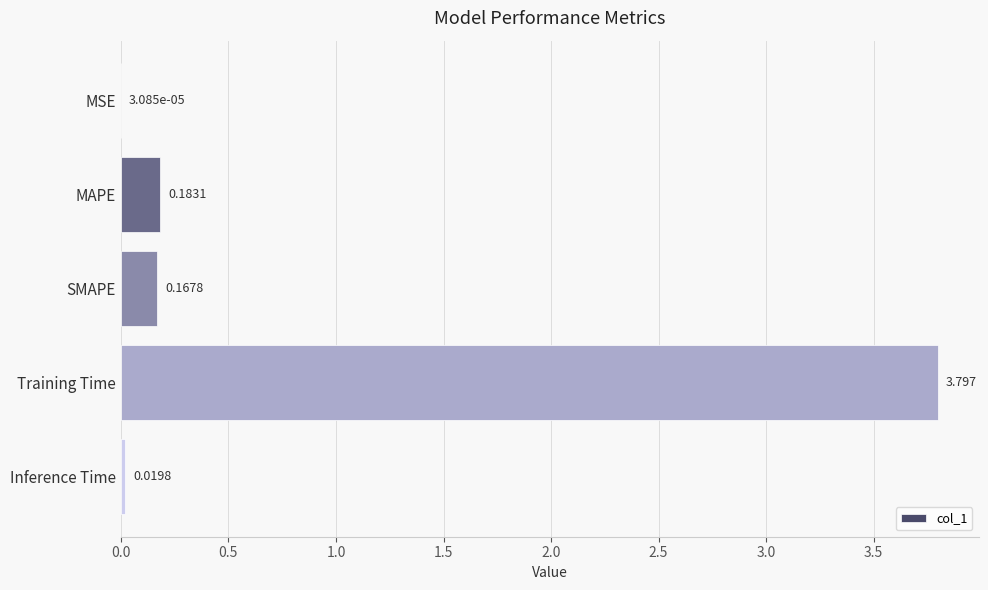

Between Inference Time and SMAPE, which is larger?

SMAPE